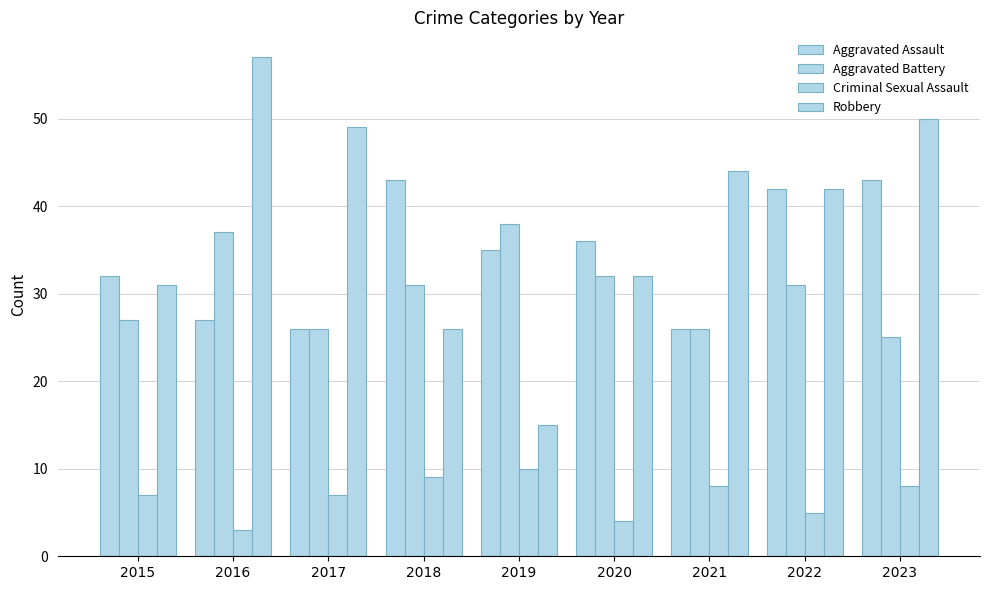

Does the chart contain any negative values?

No